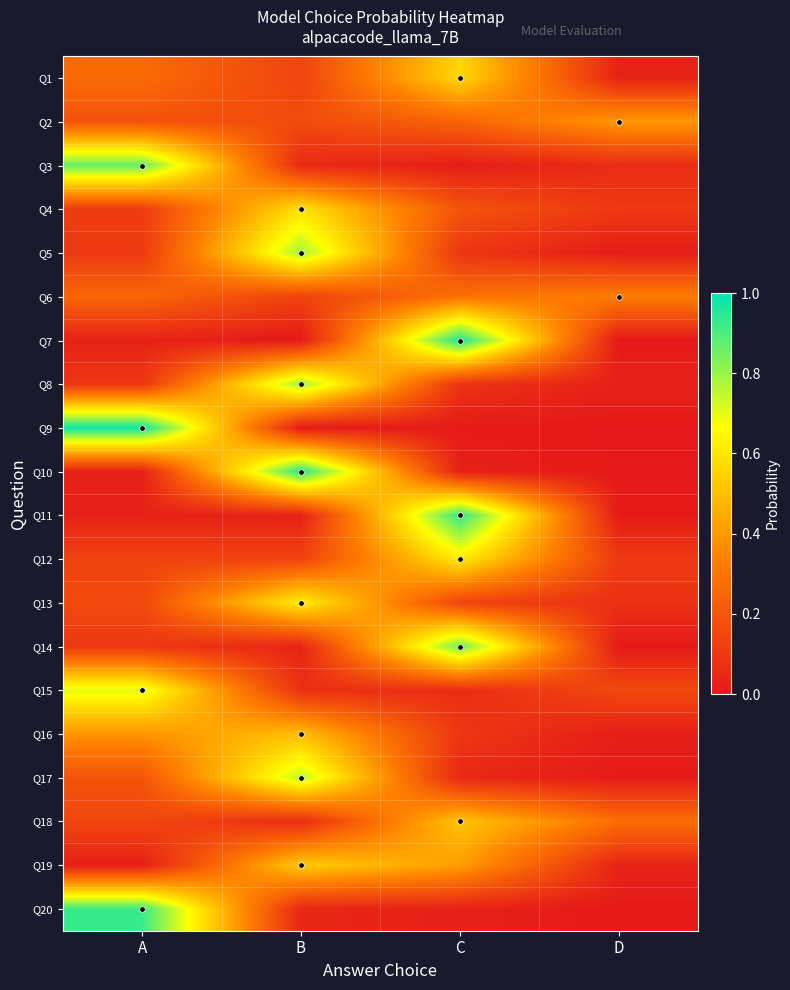

At D, list the series in order from largest to smallest.

Q2, Q6, Q18, Q15, Q12, Q4, Q13, Q3, Q19, Q1, Q8, Q16, Q5, Q17, Q11, Q20, Q14, Q10, Q9, Q7